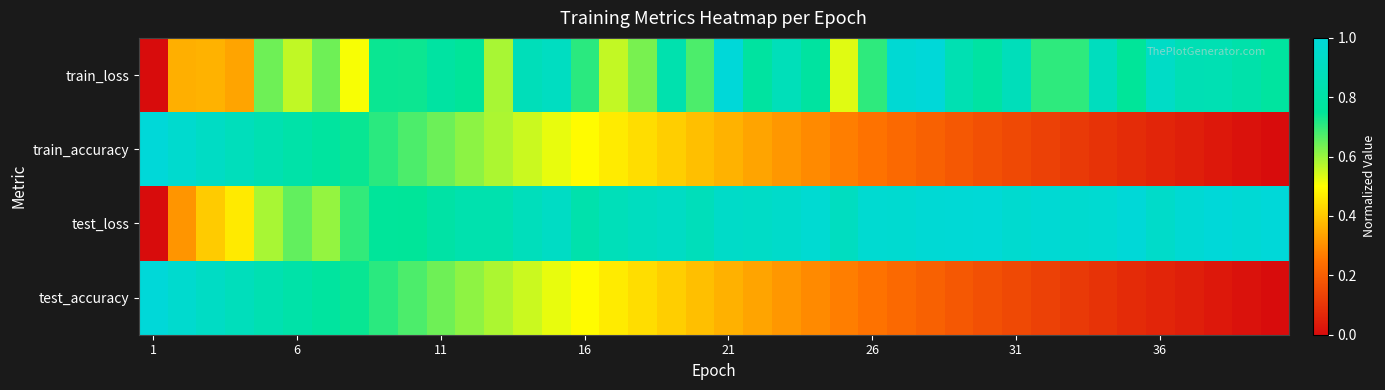

Which series has the largest range (max minus min)?

train_loss